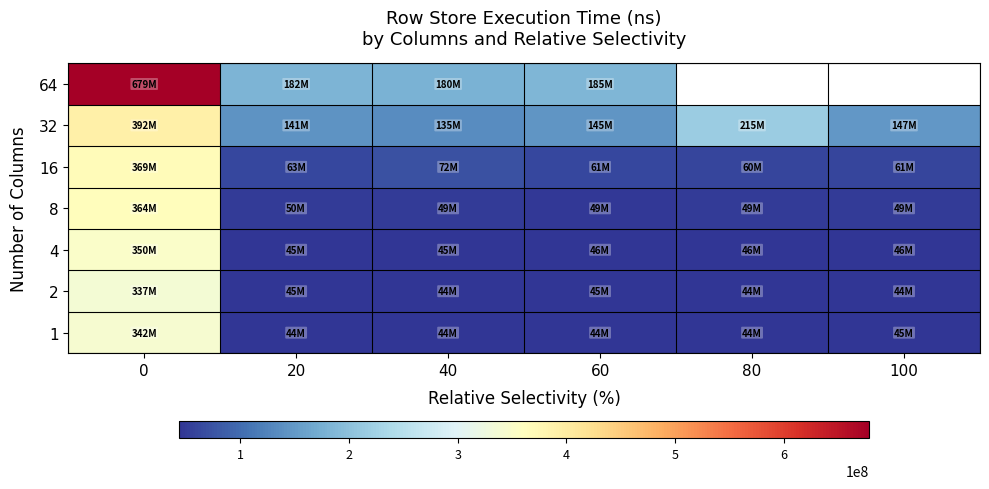

Between 80 and 40, which is larger?

40